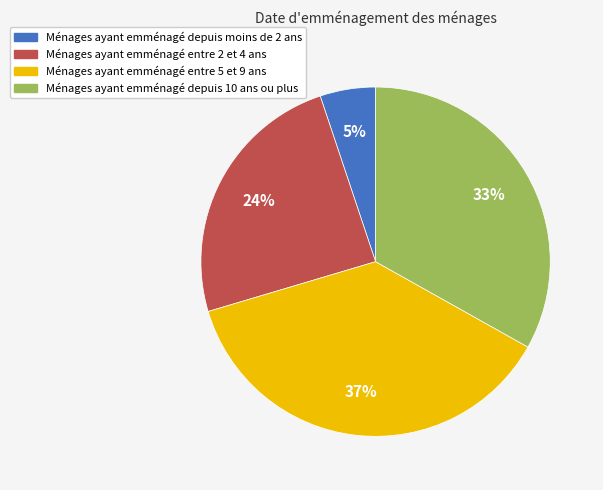

Is it true that Ménages ayant emménagé entre 5 et 9 ans is 37% of the pie?

True